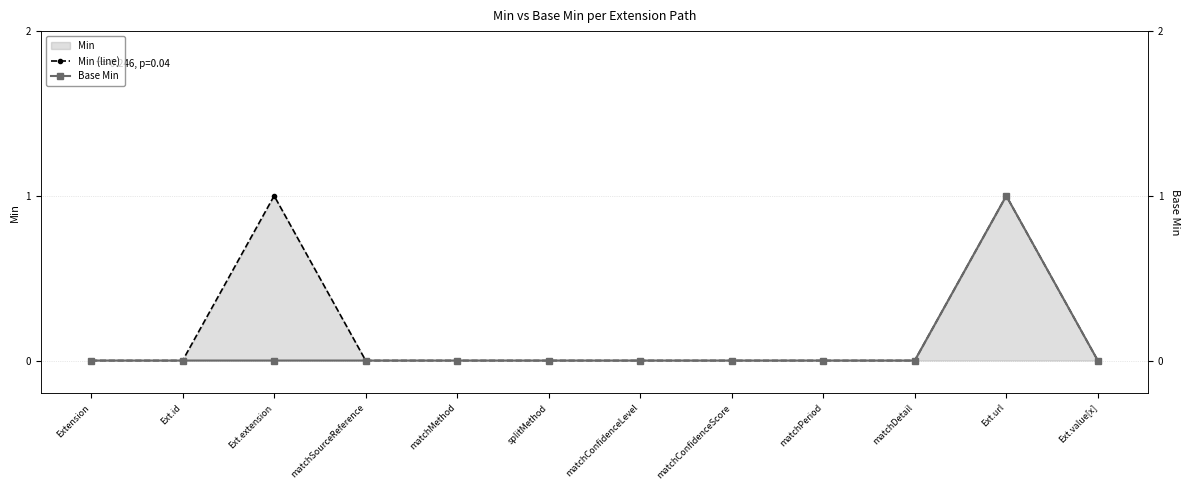

Which series has the largest total across all categories?

Min (line)